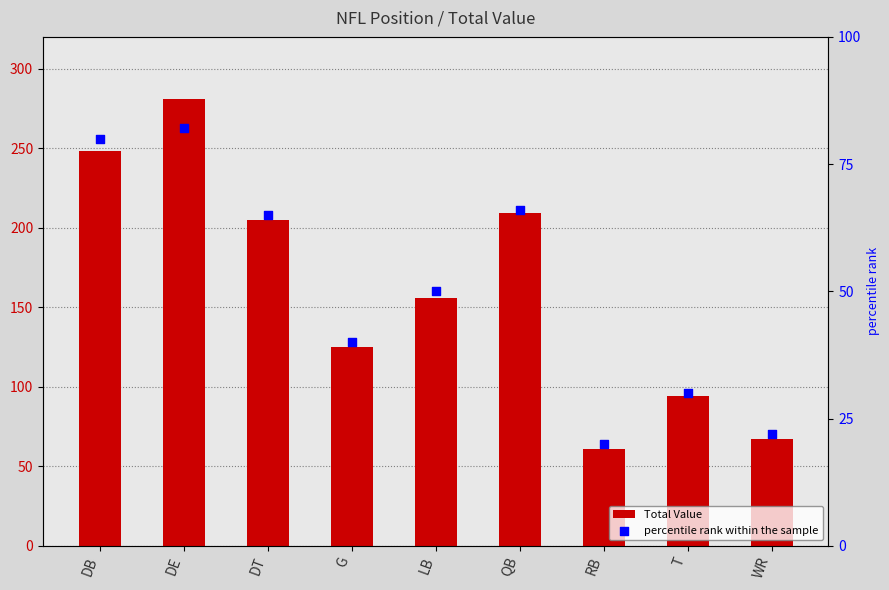

Which series has the largest Y range (max minus min)?

Total Value